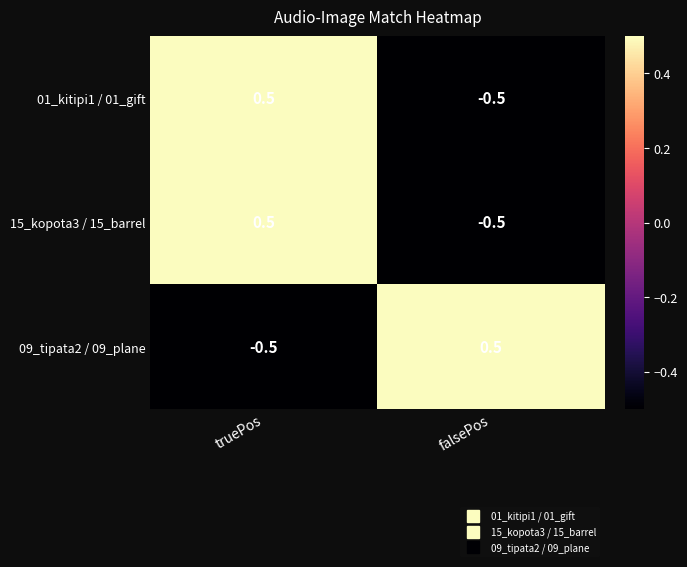

What is the approximate value of 15_kopota3 / 15_barrel at truePos?

0.5